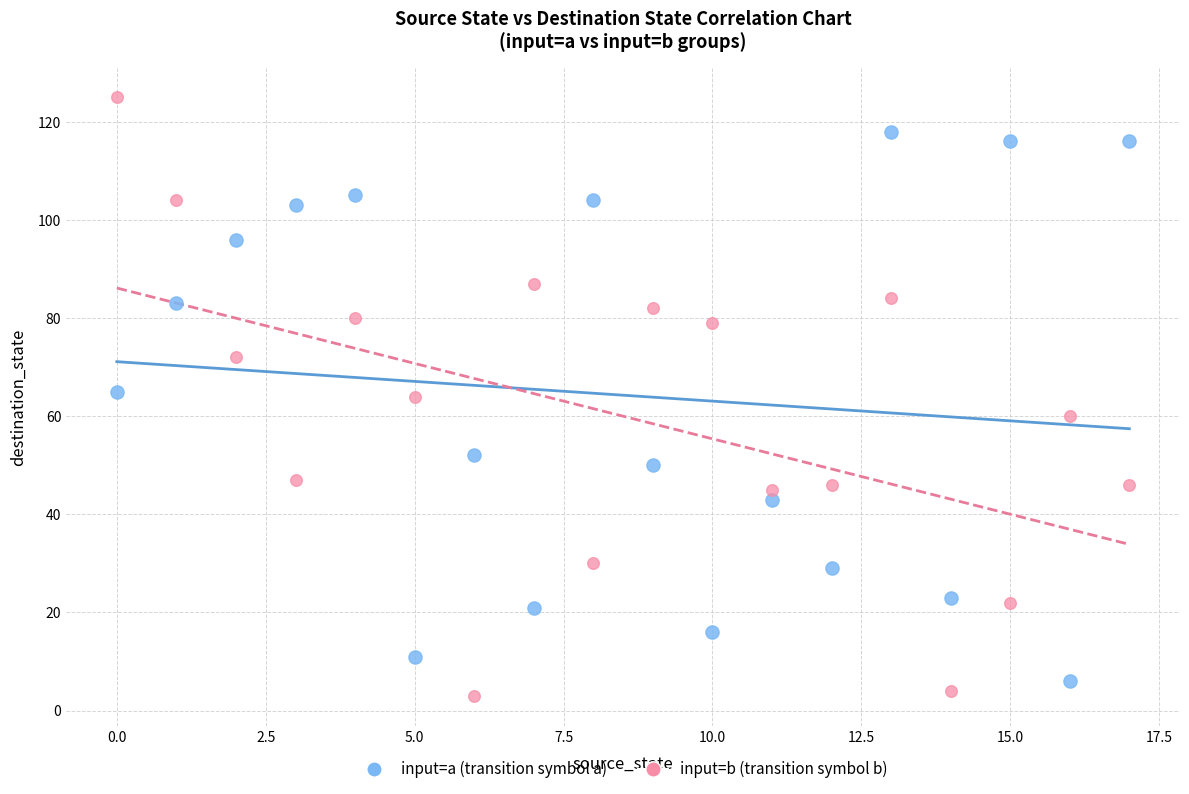

Across all data points, what is the range of Y values (max minus min)?

122